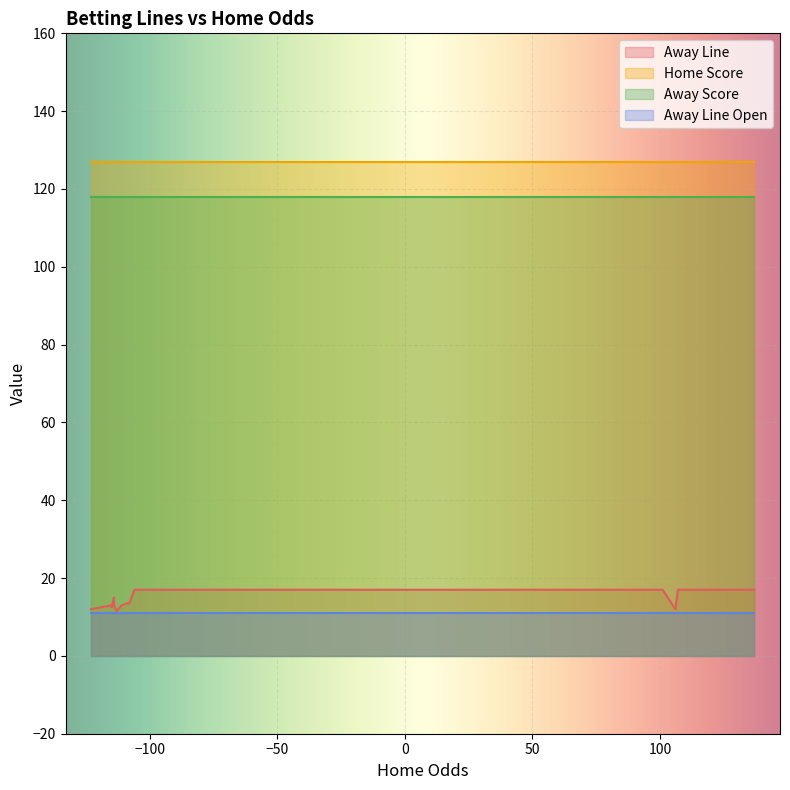

What is the value of the Away Line point at the 12th from the left?

12.0